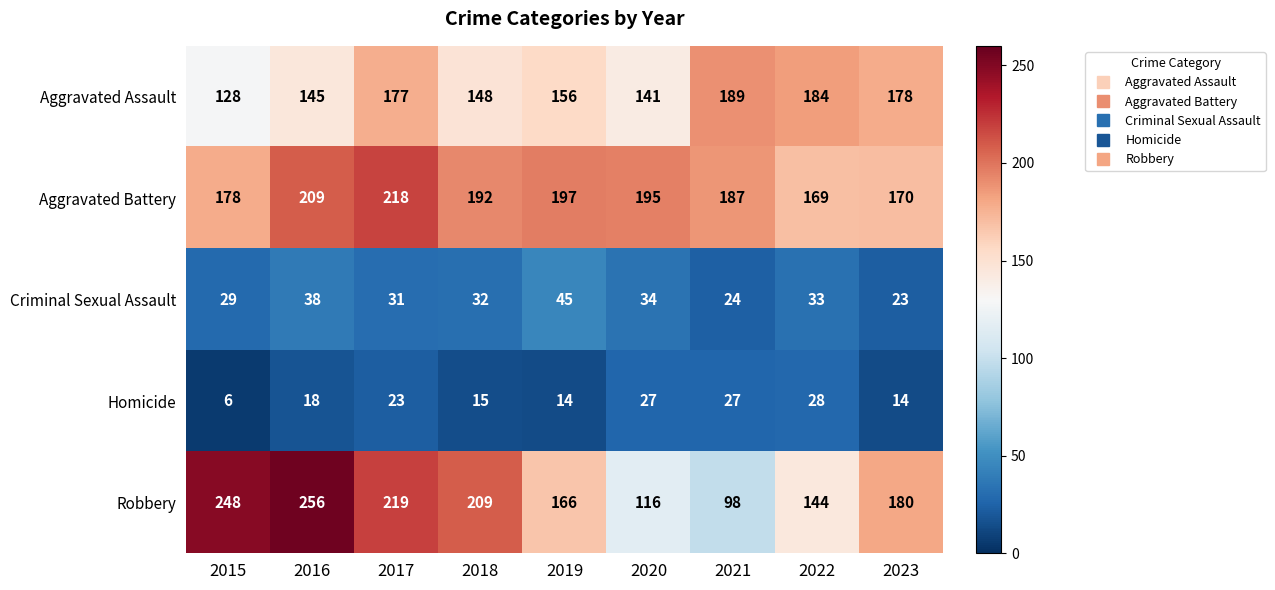

What is the difference between the maximum and minimum values in the Criminal Sexual Assault series?

22